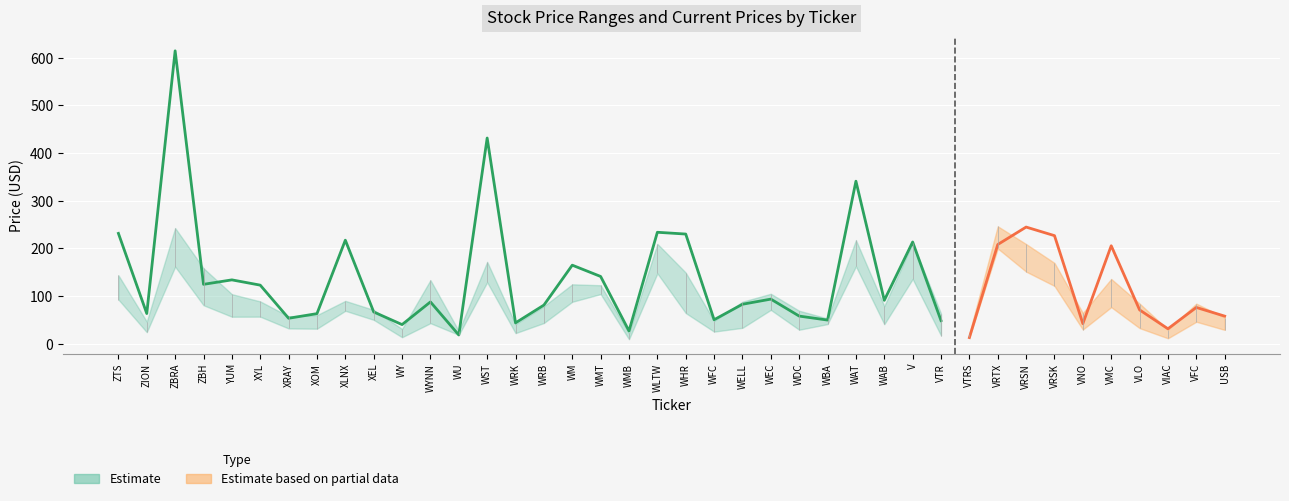

Which has a higher value, XRAY or VRSK?

VRSK